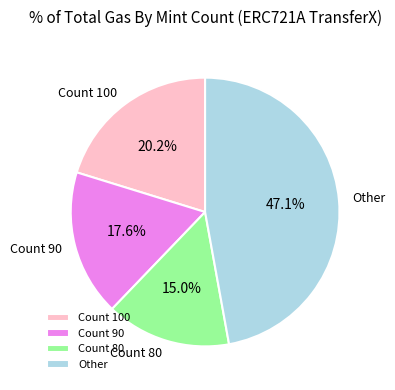

Combined, do Other and Count 100 account for over 50%?

Yes